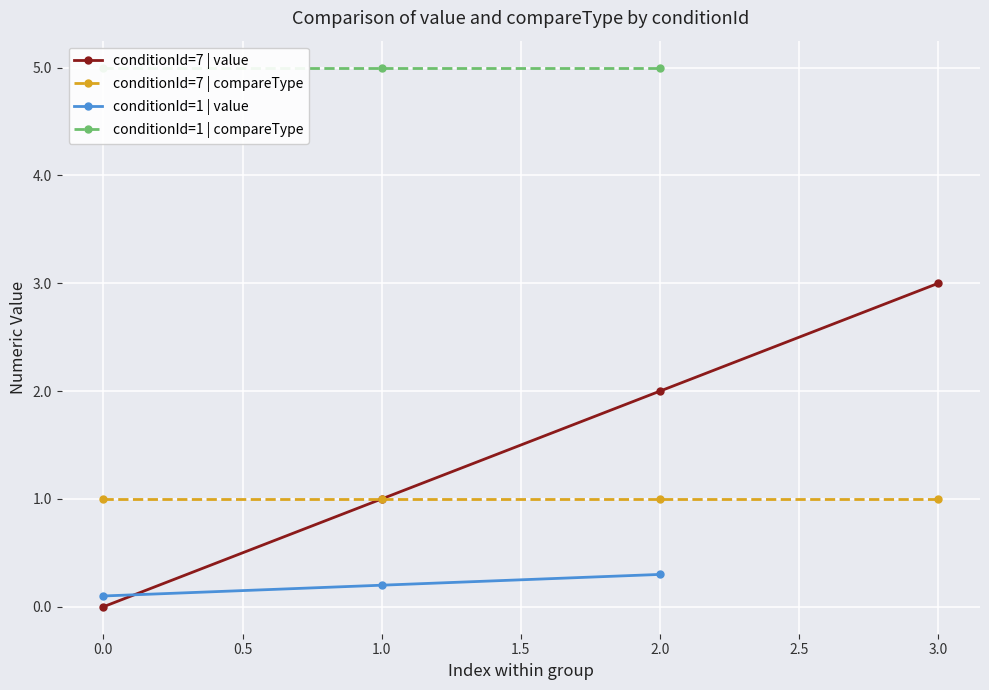

What is the average value of the compareType series?

2.7